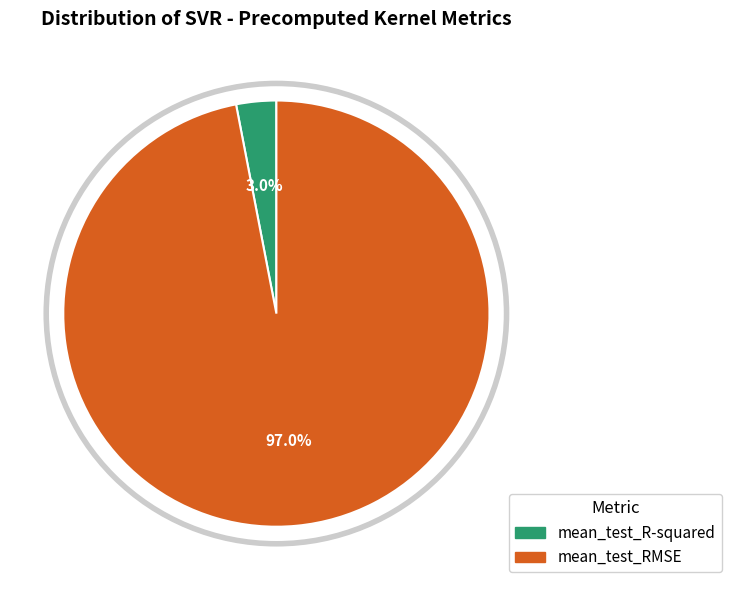

How much of the chart is everything except mean_test_R-squared?

97.0%